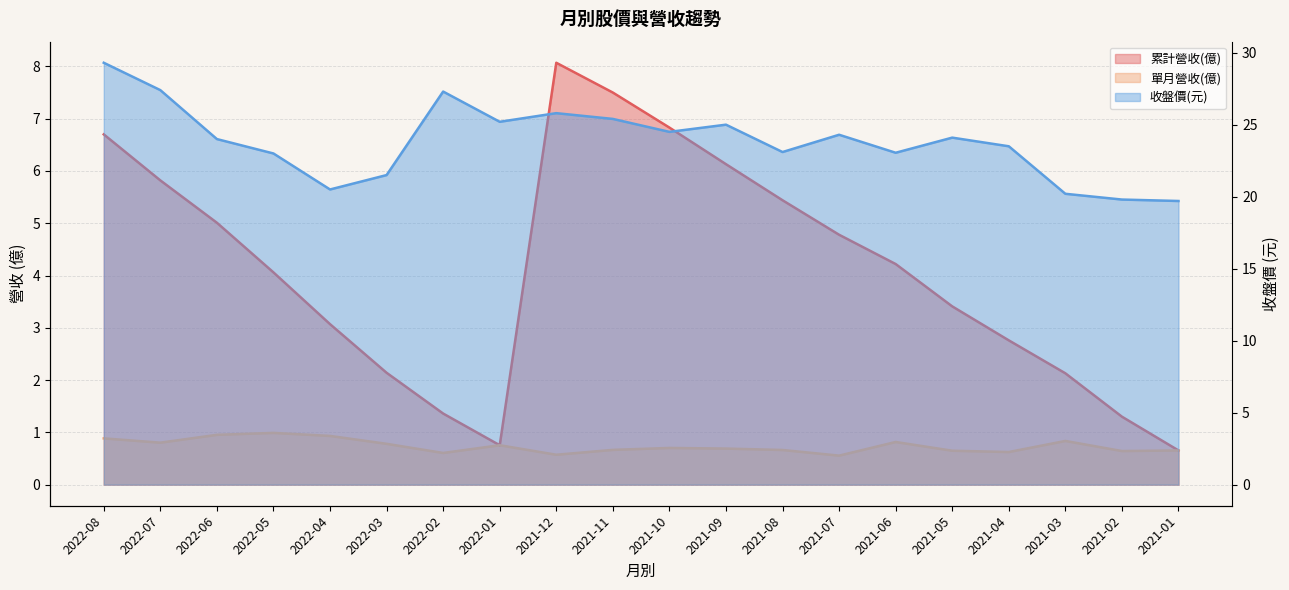

What is the difference between the 單月營收(億) values at 2022-02 and 2021-10?

0.1